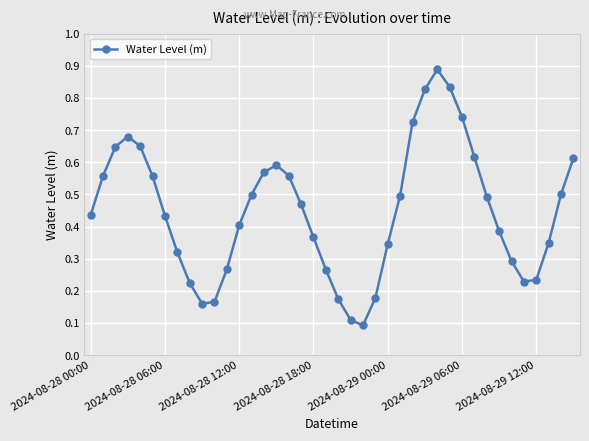

True or false: the data has more than 1 interior local peaks.

True